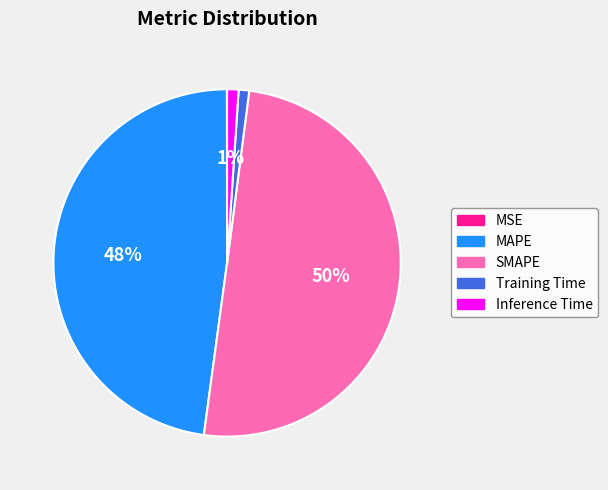

Is it true that SMAPE is 41% of the pie?

False